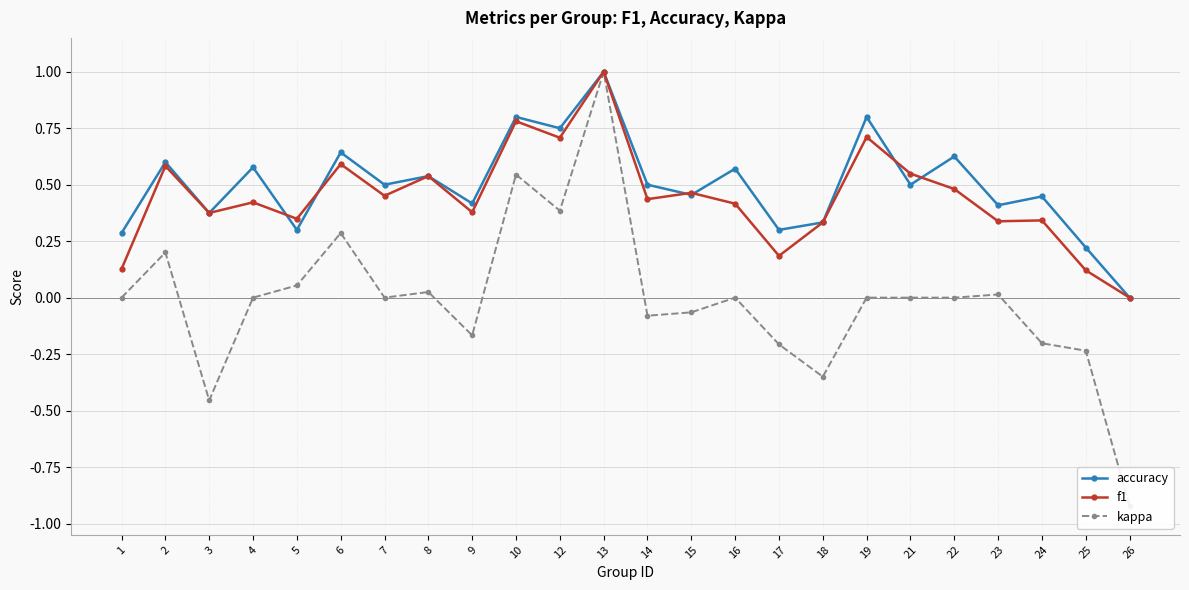

What is the value of the f1 point at the 23rd from the left?

0.1